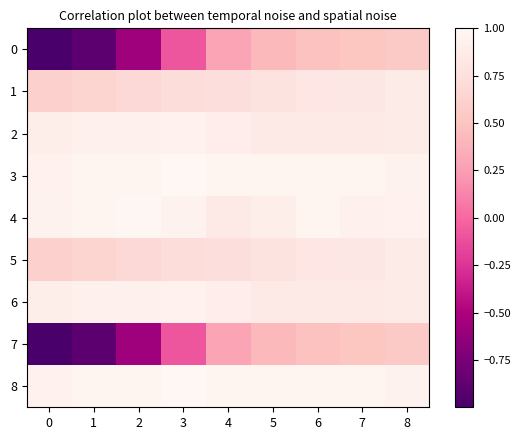

Reading left to right, what are all the values shown in this chart?

0: 0=-1.0	1=-0.9	2=-0.6	3=-0.1	4=0.3	5=0.4	6=0.5	7=0.5	8=0.6
1: 0=0.6	1=0.7	2=0.7	3=0.7	4=0.7	5=0.8	6=0.8	7=0.8	8=0.9
2: 0=0.9	1=0.9	2=0.9	3=0.9	4=0.9	5=0.9	6=0.9	7=0.8	8=0.9
3: 0=0.9	1=1.0	2=1.0	3=1.0	4=1.0	5=1.0	6=1.0	7=1.0	8=1.0
4: 0=1.0	1=1.0	2=1.0	3=0.9	4=0.8	5=0.9	6=1.0	7=0.9	8=0.9
5: 0=0.6	1=0.7	2=0.7	3=0.7	4=0.7	5=0.8	6=0.8	7=0.8	8=0.9
6: 0=0.9	1=0.9	2=0.9	3=0.9	4=0.9	5=0.9	6=0.9	7=0.8	8=0.9
7: 0=-1.0	1=-0.9	2=-0.6	3=-0.1	4=0.3	5=0.4	6=0.5	7=0.5	8=0.6
8: 0=0.9	1=1.0	2=1.0	3=1.0	4=1.0	5=1.0	6=1.0	7=1.0	8=1.0